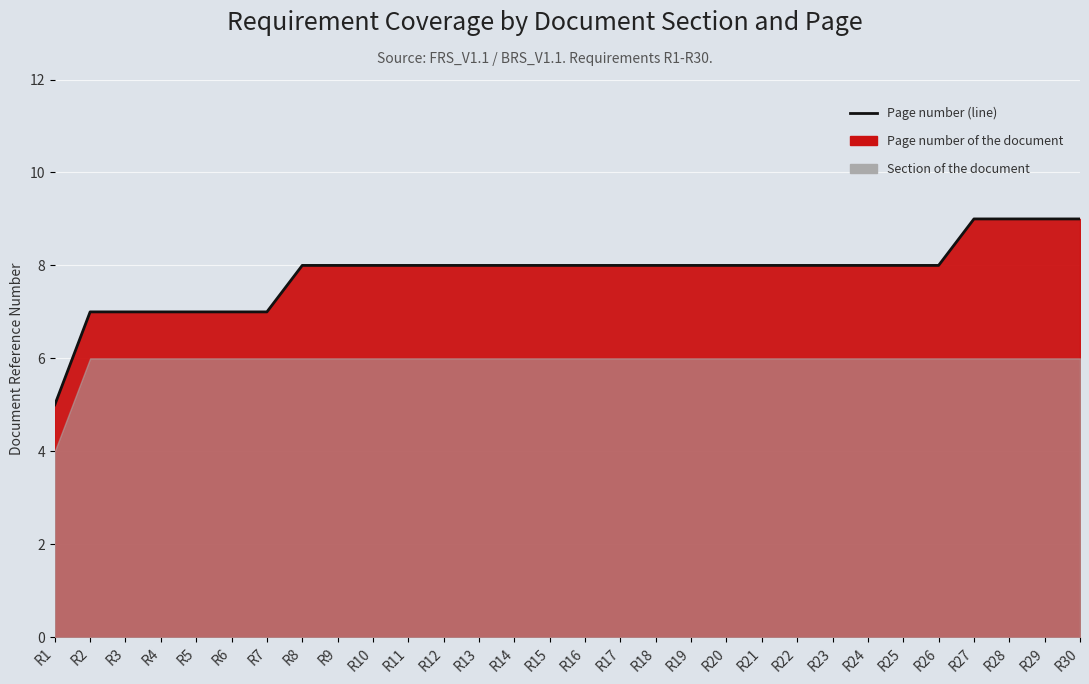

True or false: the data has more than 0 interior local peaks.

False